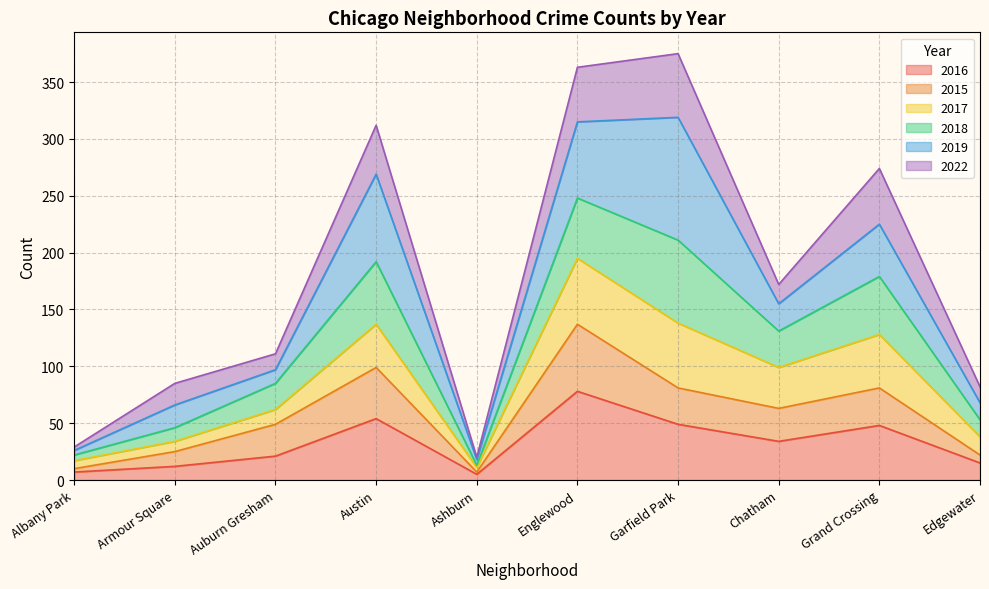

True or false: 2016 has a value of 54 at Austin.

True